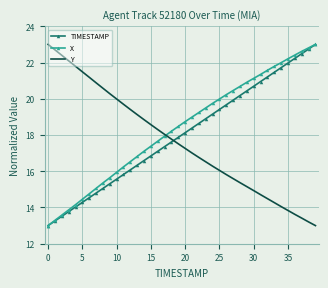

What is the highest value of the Y series?

23.0